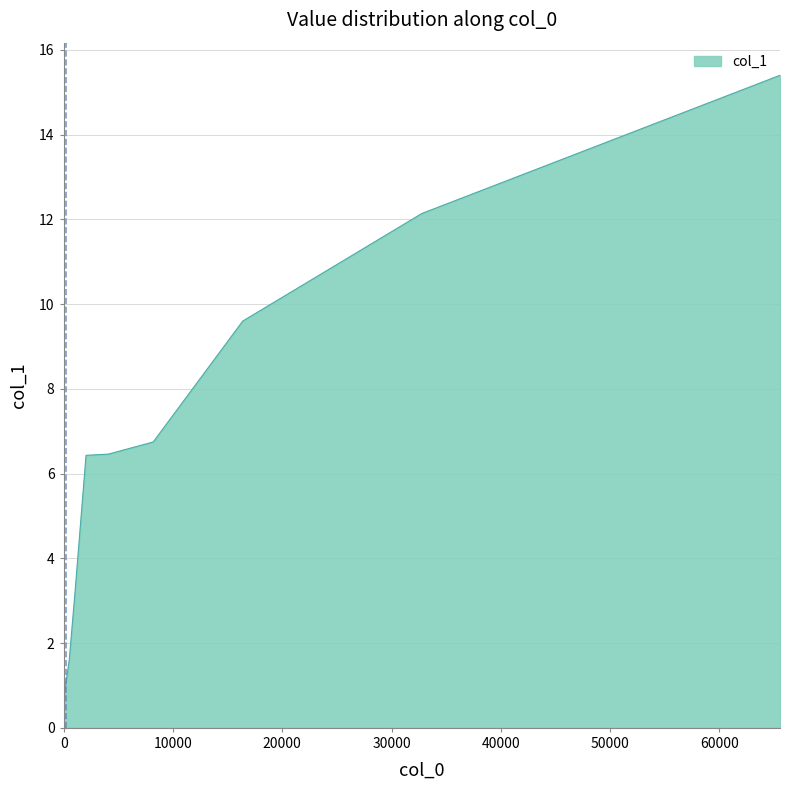

What is the minimum value shown in the chart?

0.3